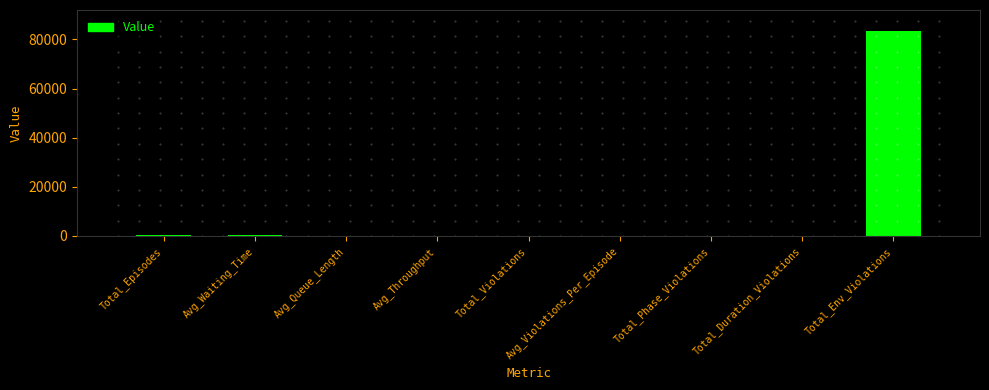

Are the bars grouped side by side (vs. stacked)?

No